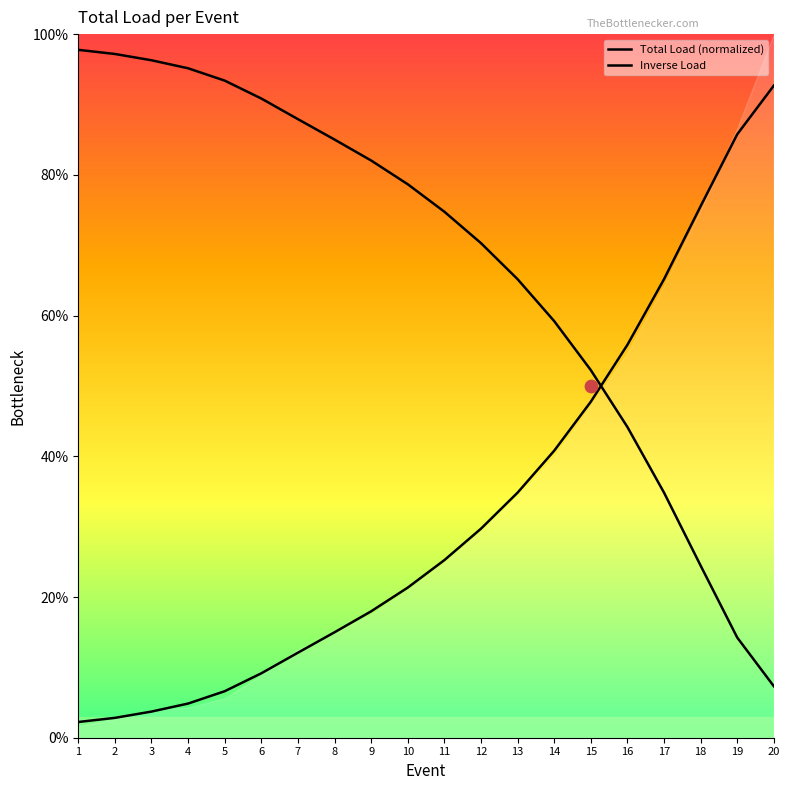

What are all the series names shown in the legend?

Total Load (normalized), Inverse Load